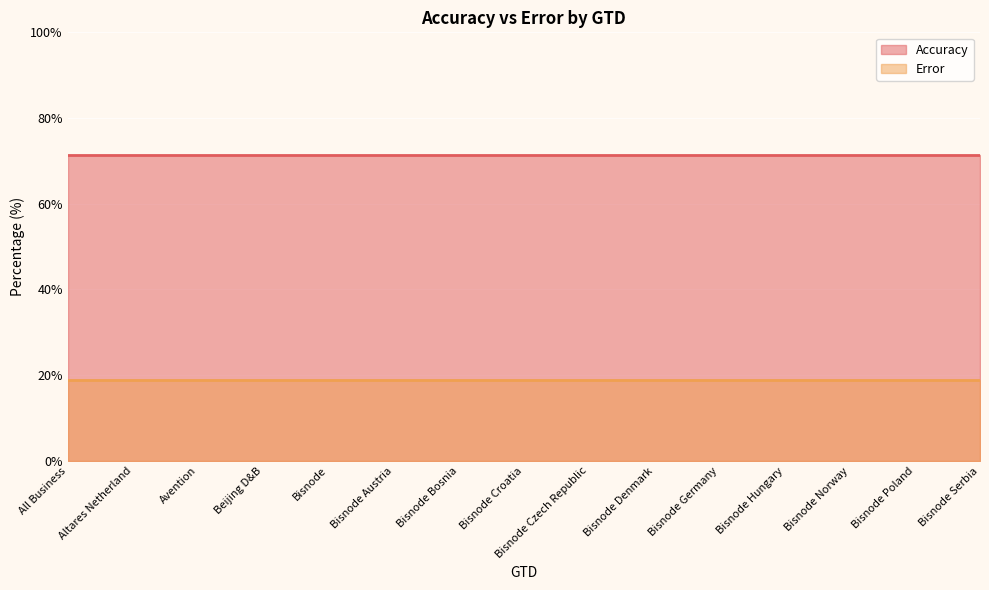

Reading left to right, transcribe all the data shown in this chart.

Accuracy: 71.4	71.4	71.4	71.4	71.4	71.4	71.4	71.4	71.4	71.4	71.4	71.4	71.4	71.4	71.4
Error: 18.9	18.9	18.9	18.9	18.9	18.9	18.9	18.9	18.9	18.9	18.9	18.9	18.9	18.9	18.9